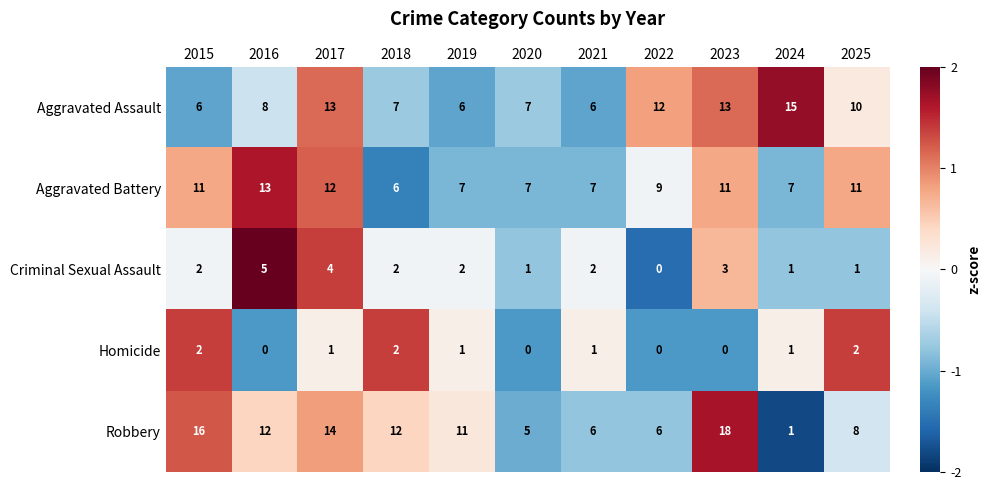

What is the difference between the highest and lowest values at 2021?

6